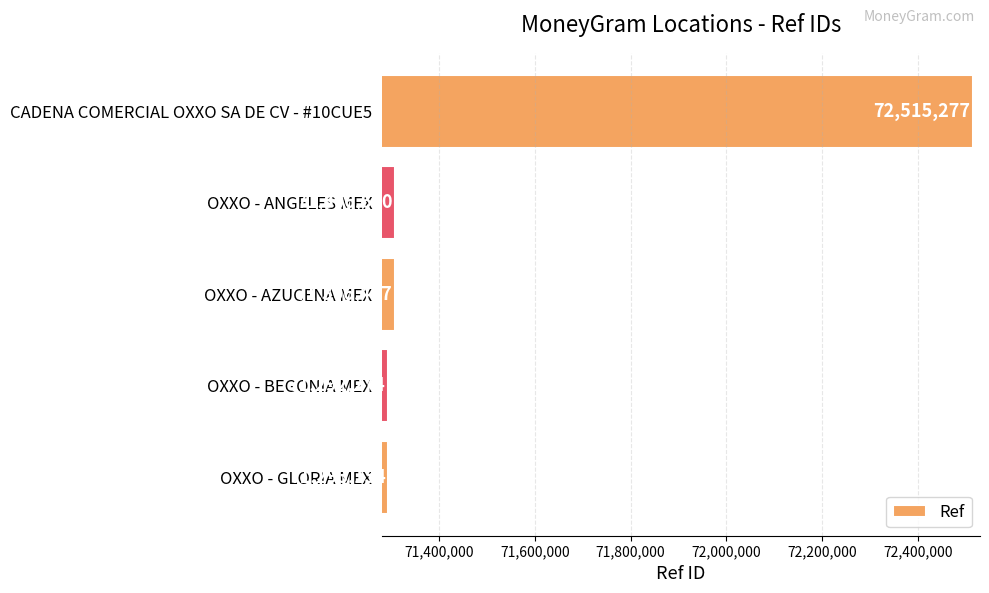

Count the number of data series in this chart.

1